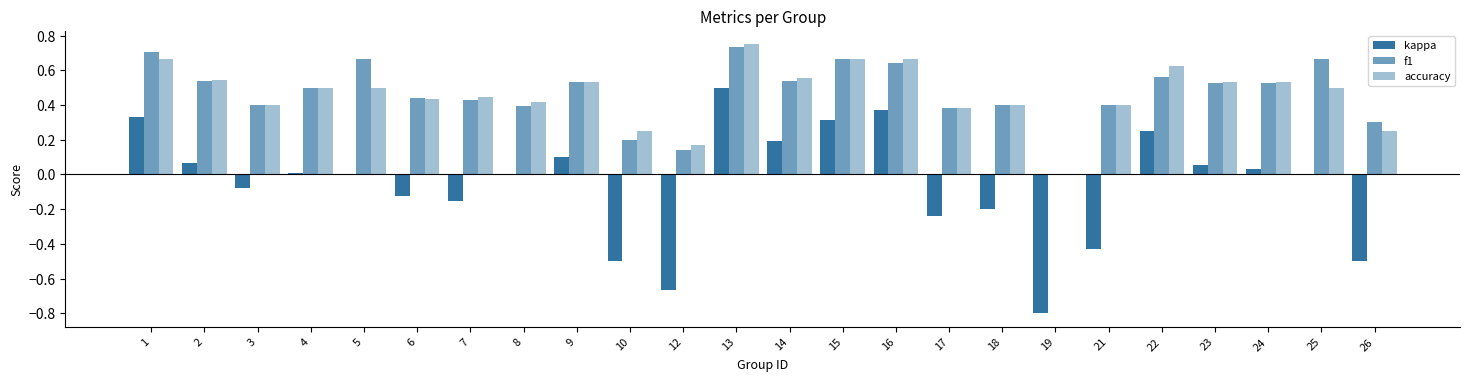

How many groups of bars are there?

24